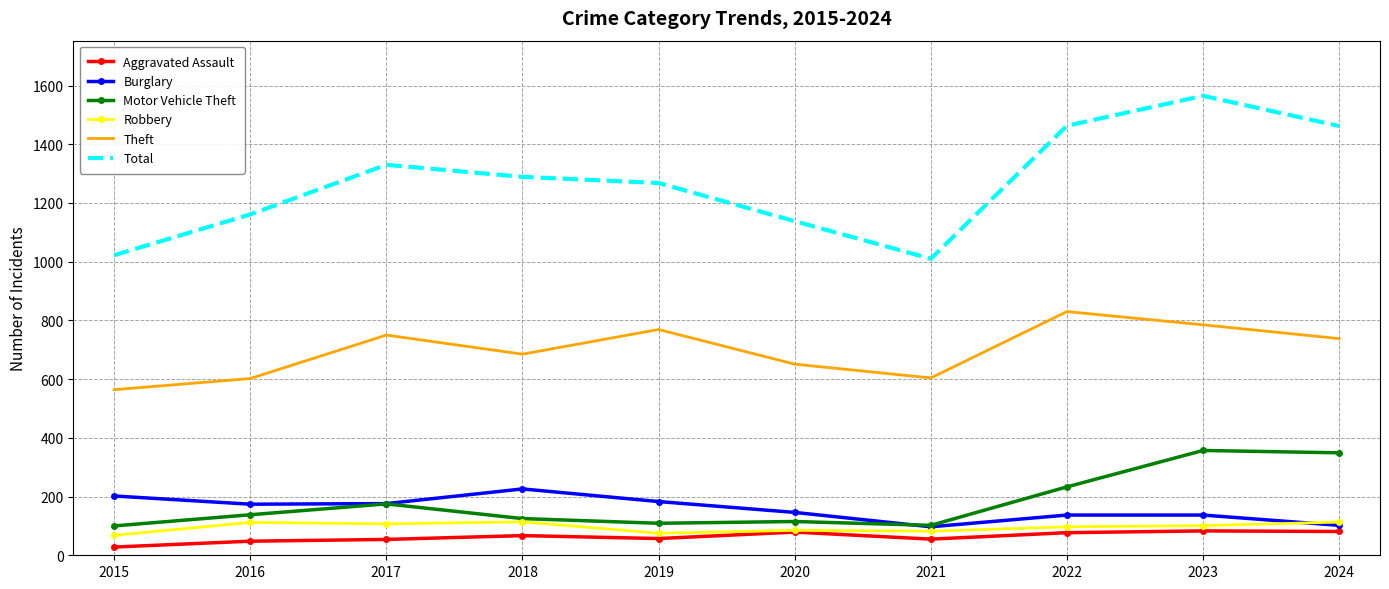

True or false: Burglary has a value of 146 at 2020.

True